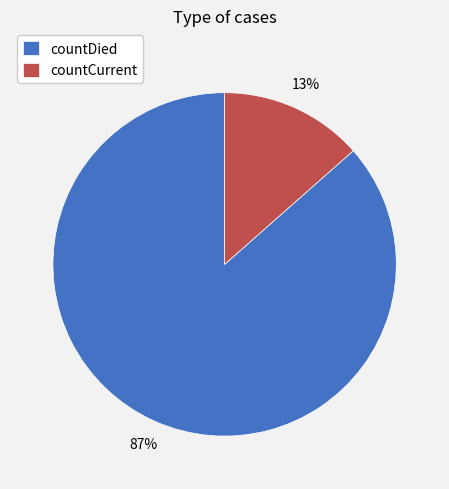

Which slice is the largest?

countDied